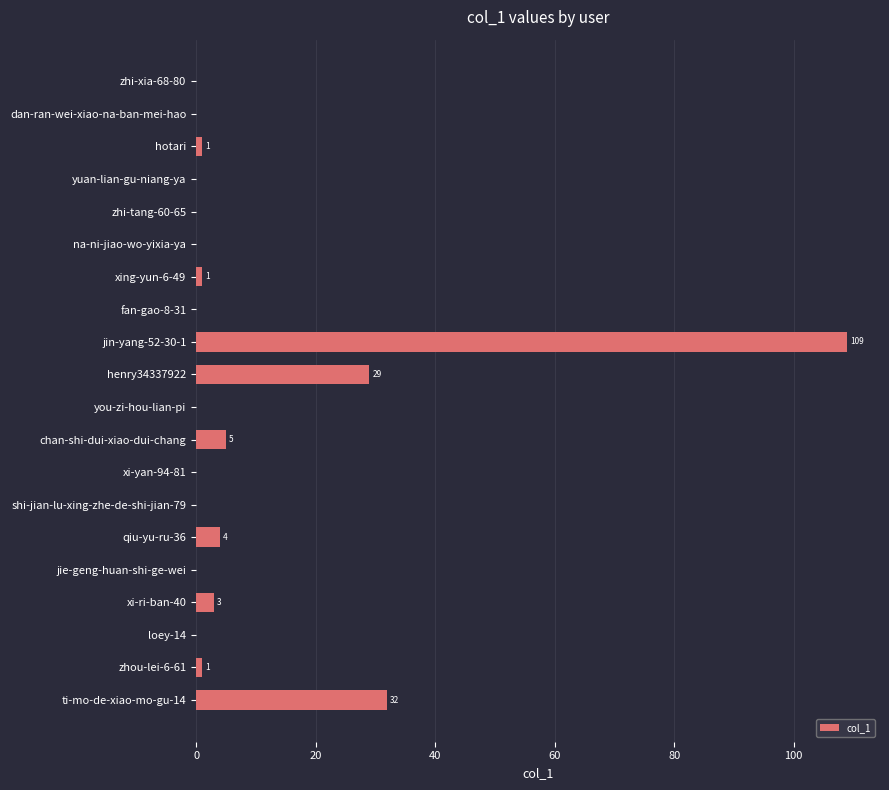

Reading top to bottom, extract all data points from this chart.

zhi-xia-68-80=0	dan-ran-wei-xiao-na-ban-mei-hao=0	hotari=1	yuan-lian-gu-niang-ya=0	zhi-tang-60-65=0	na-ni-jiao-wo-yixia-ya=0	xing-yun-6-49=1	fan-gao-8-31=0	jin-yang-52-30-1=109	henry34337922=29	you-zi-hou-lian-pi=0	chan-shi-dui-xiao-dui-chang=5	xi-yan-94-81=0	shi-jian-lu-xing-zhe-de-shi-jian-79=0	qiu-yu-ru-36=4	jie-geng-huan-shi-ge-wei=0	xi-ri-ban-40=3	loey-14=0	zhou-lei-6-61=1	ti-mo-de-xiao-mo-gu-14=32